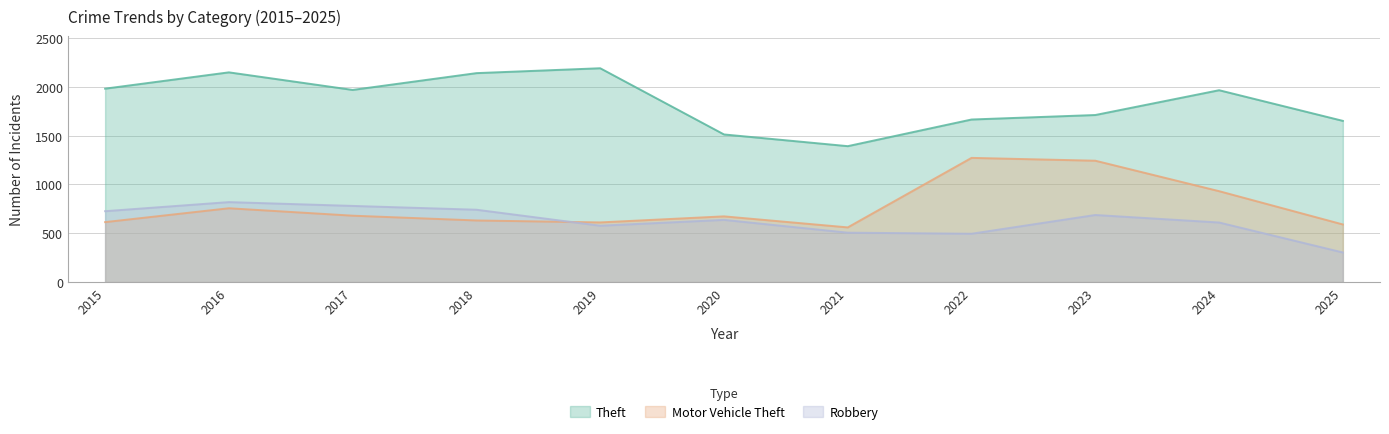

What is the average value of the Robbery series?

626